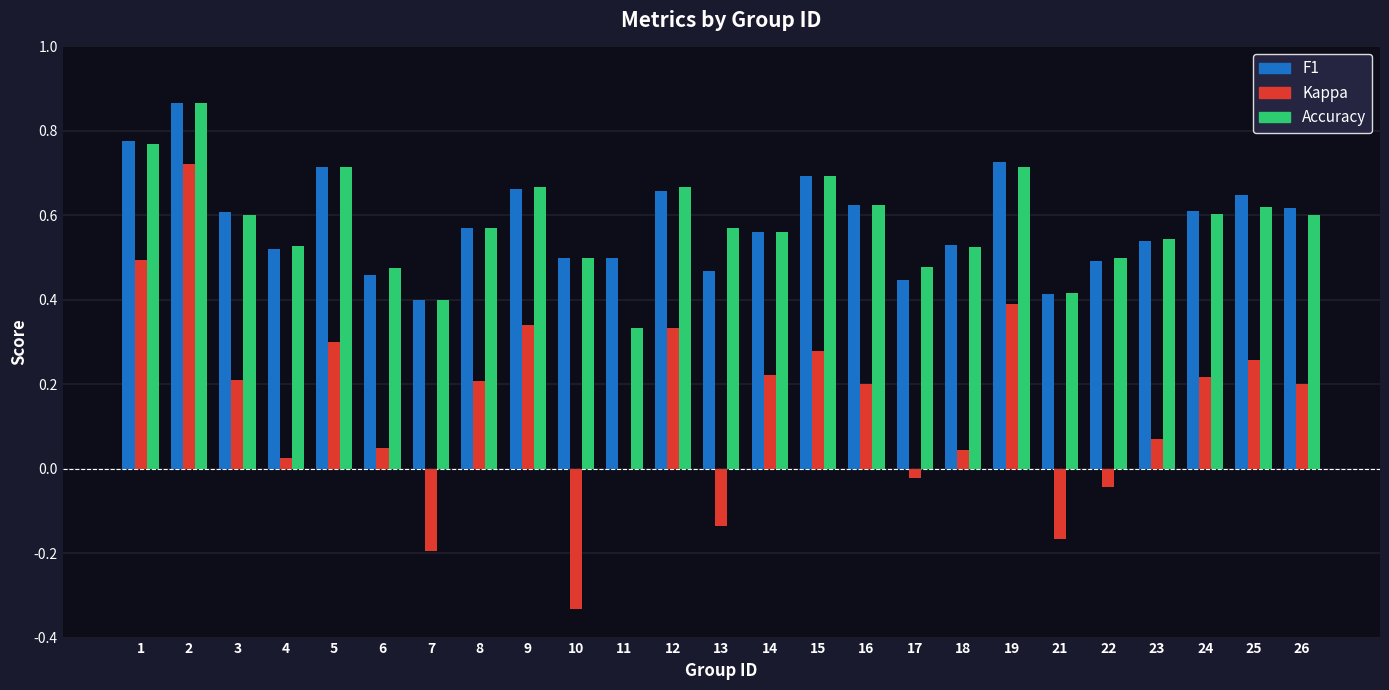

Does the chart contain stacked bars?

No